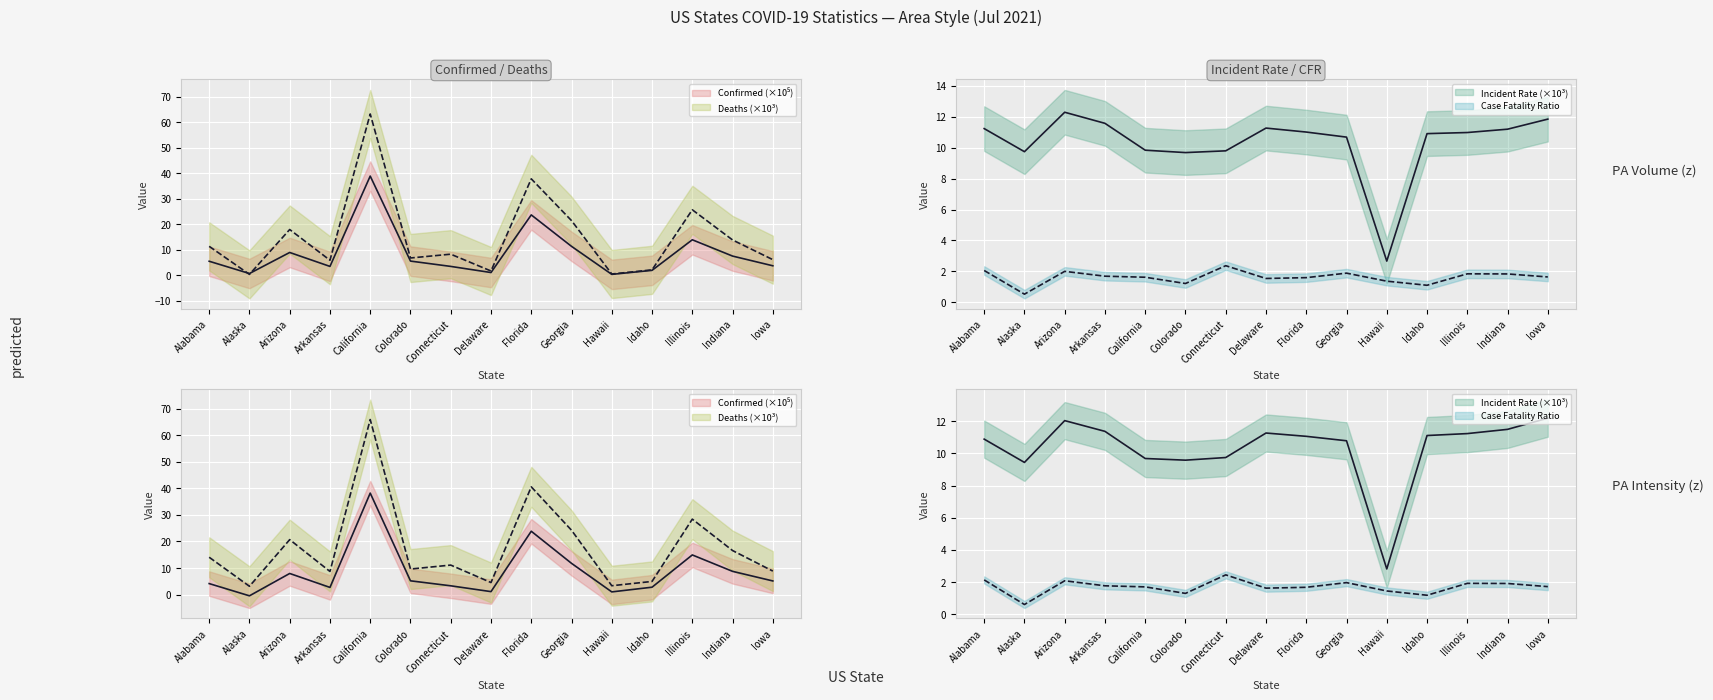

What is the total value across all series at Illinois?

52.4